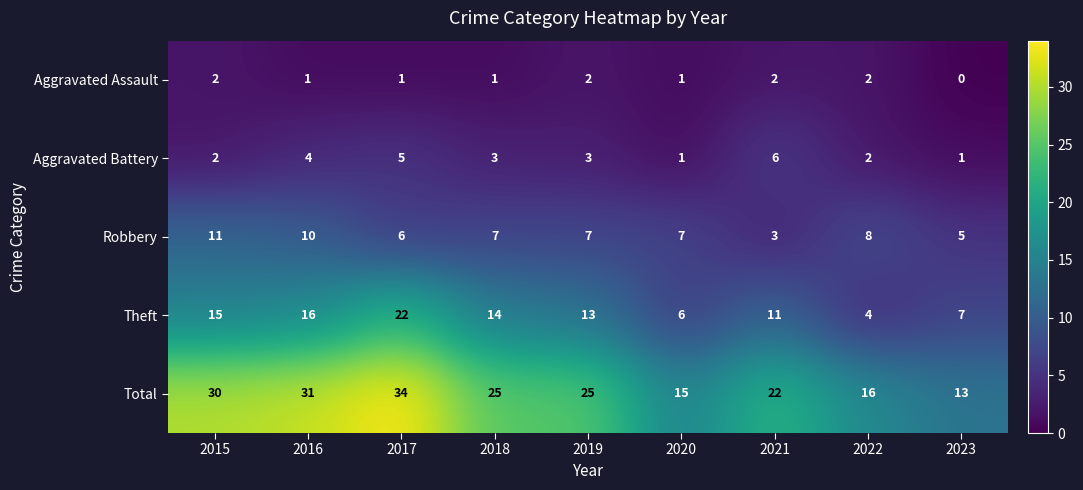

Which series has the largest total across all categories?

Total